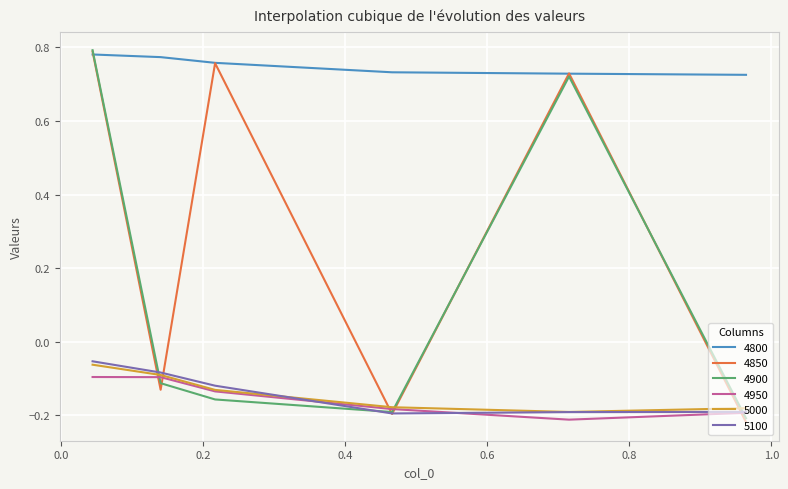

True or false: 4800 and 5100 cross at least once.

False